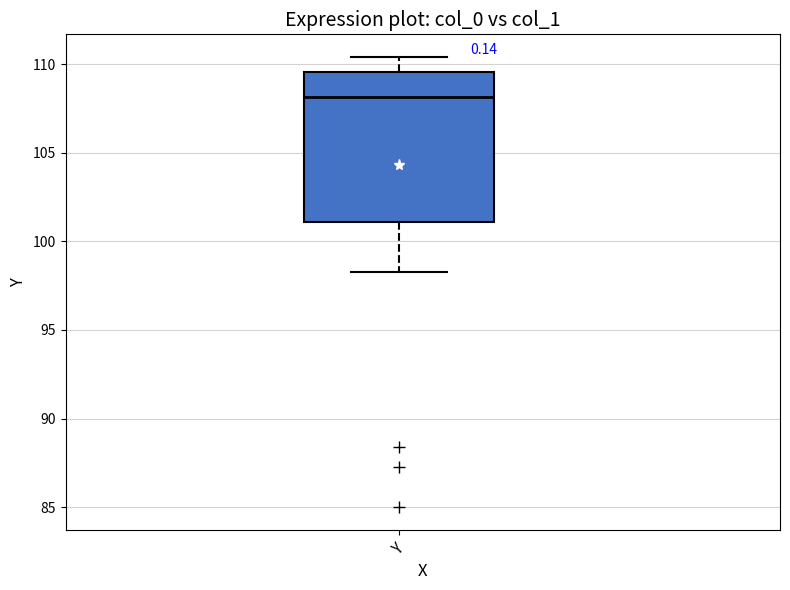

Transcribe this box plot: give where the median line is, the range the box spans, and where the two whiskers end, as read against the y-axis. The values are not printed on the chart, so give them approximately, as read against the axis.

median 108.0, box 101.0 to 109.5, whiskers 98.5 to 110.5